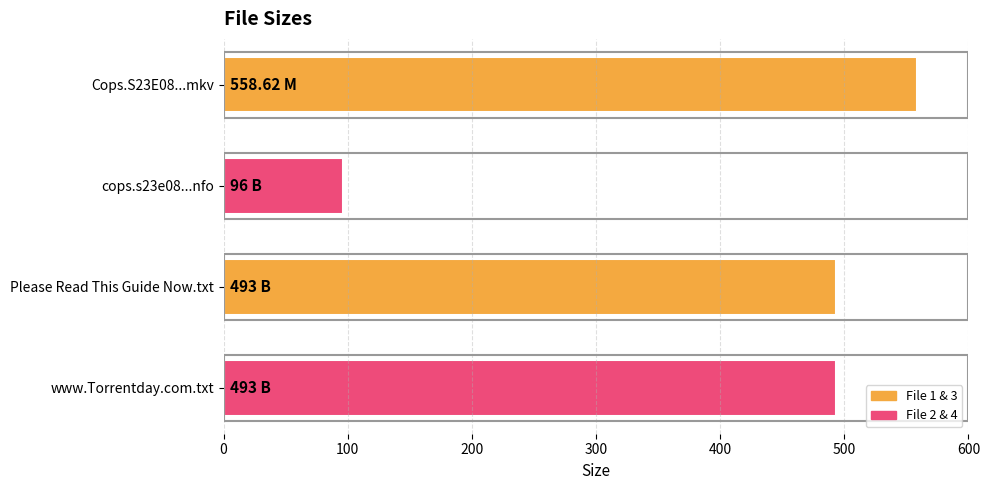

Between www.Torrentday.com.txt and cops.s23e08...nfo, which is larger?

www.Torrentday.com.txt